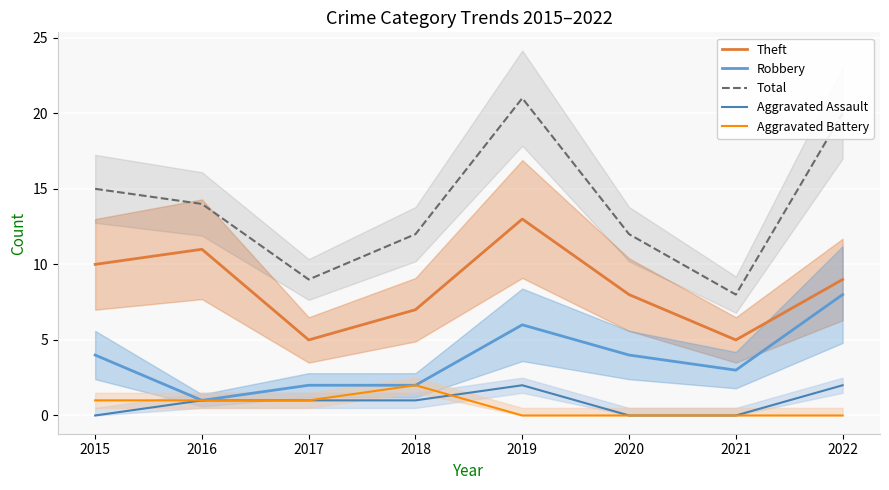

Count the number of data series in this chart.

5